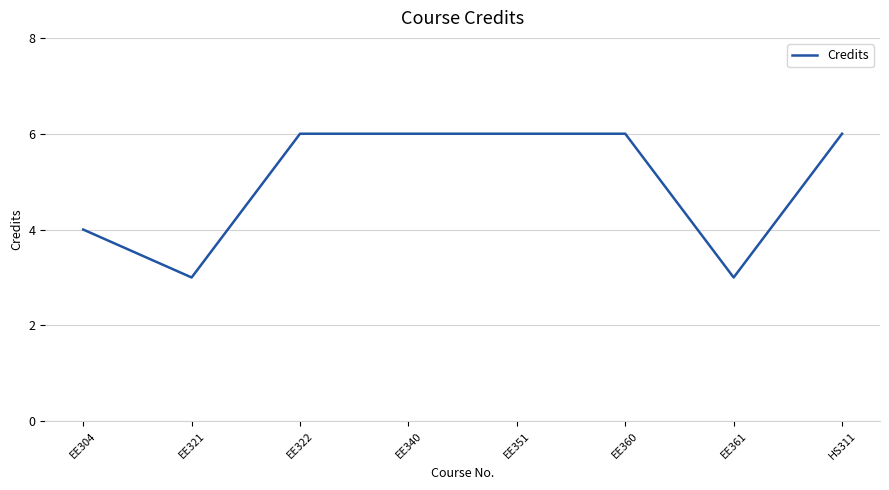

What is the sum of all values?

40